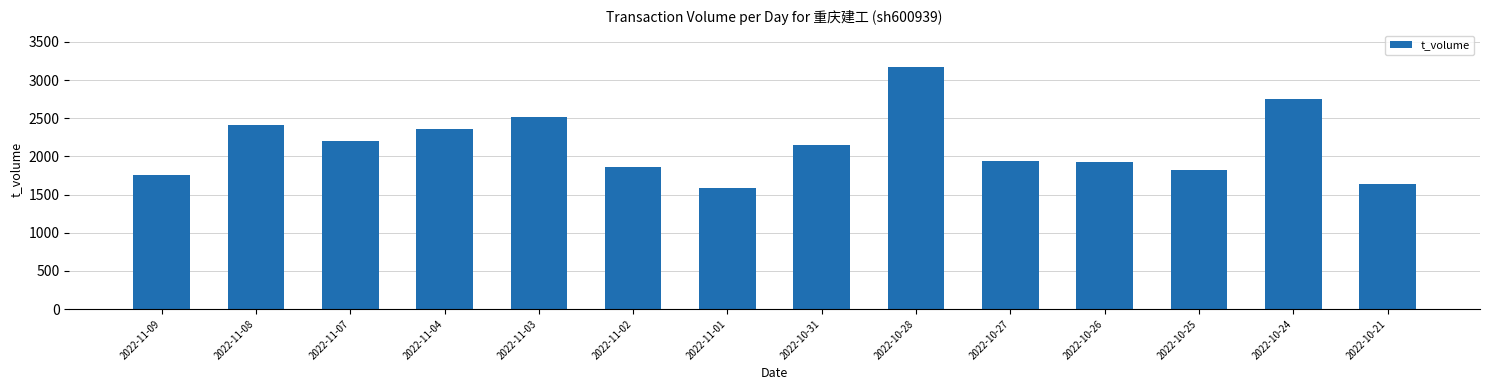

At which label does the data first exceed 2145?

2022-11-08